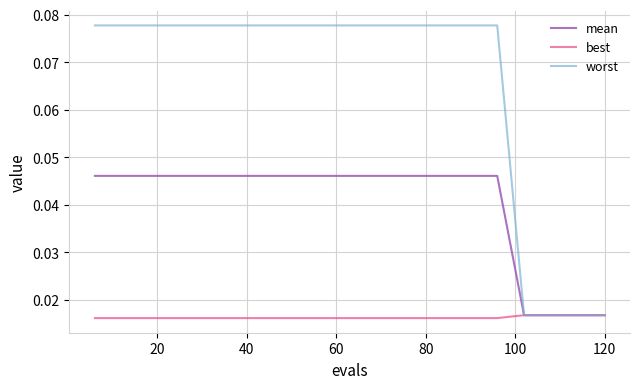

List the series in order of their overall mean, highest first.

worst, mean, best